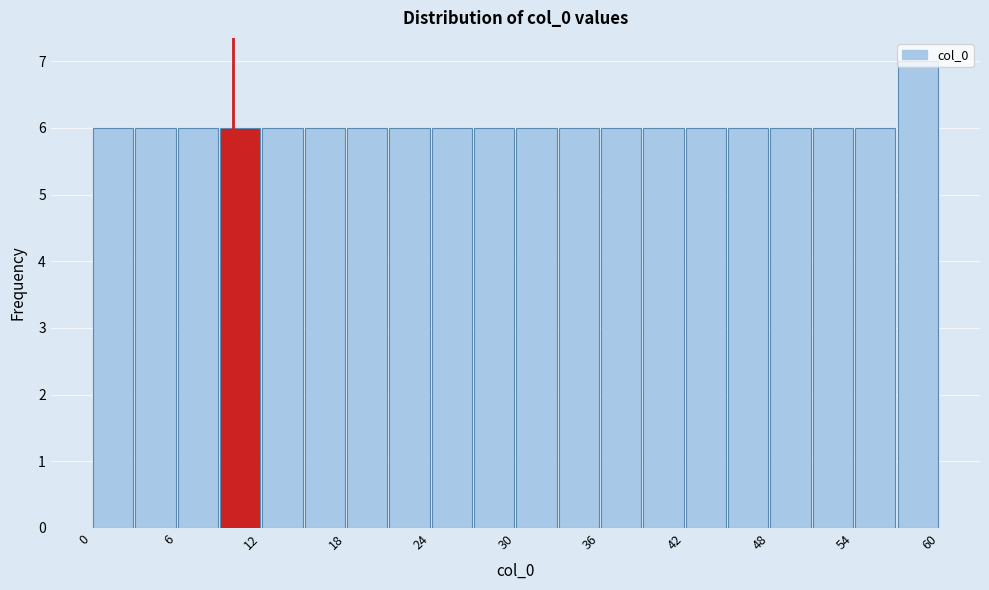

Read against the x-axis, roughly where is the centre of the tallest bar?

59